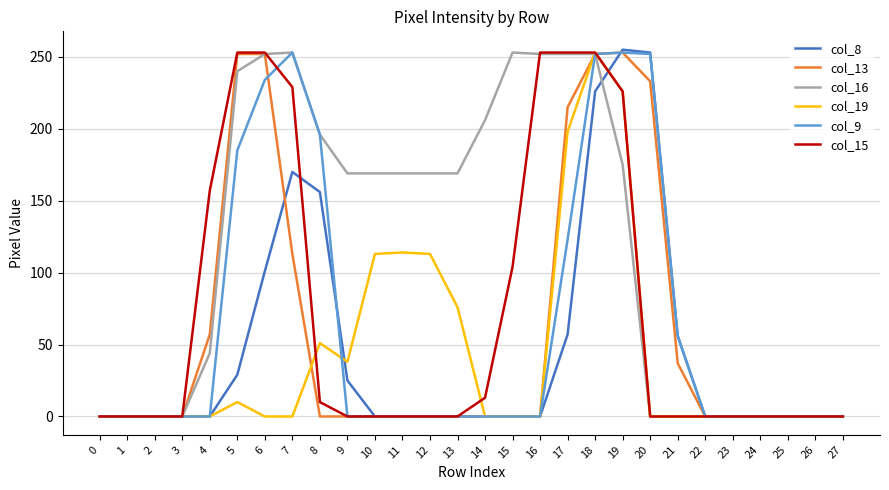

Which series has the largest total across all categories?

col_16